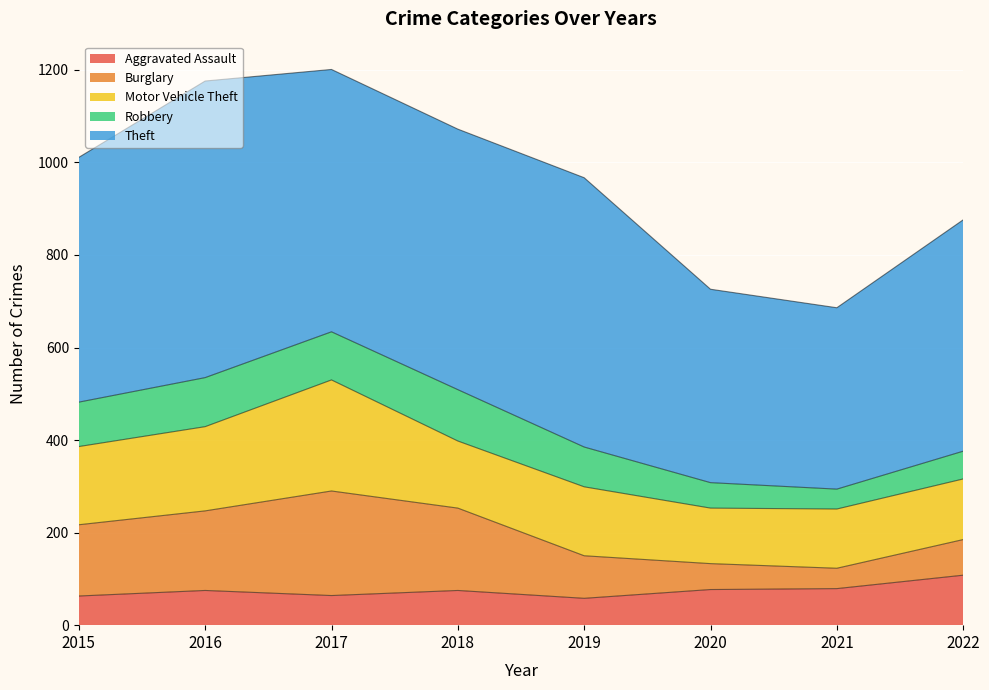

At which label does Aggravated Assault reach its peak?

2022